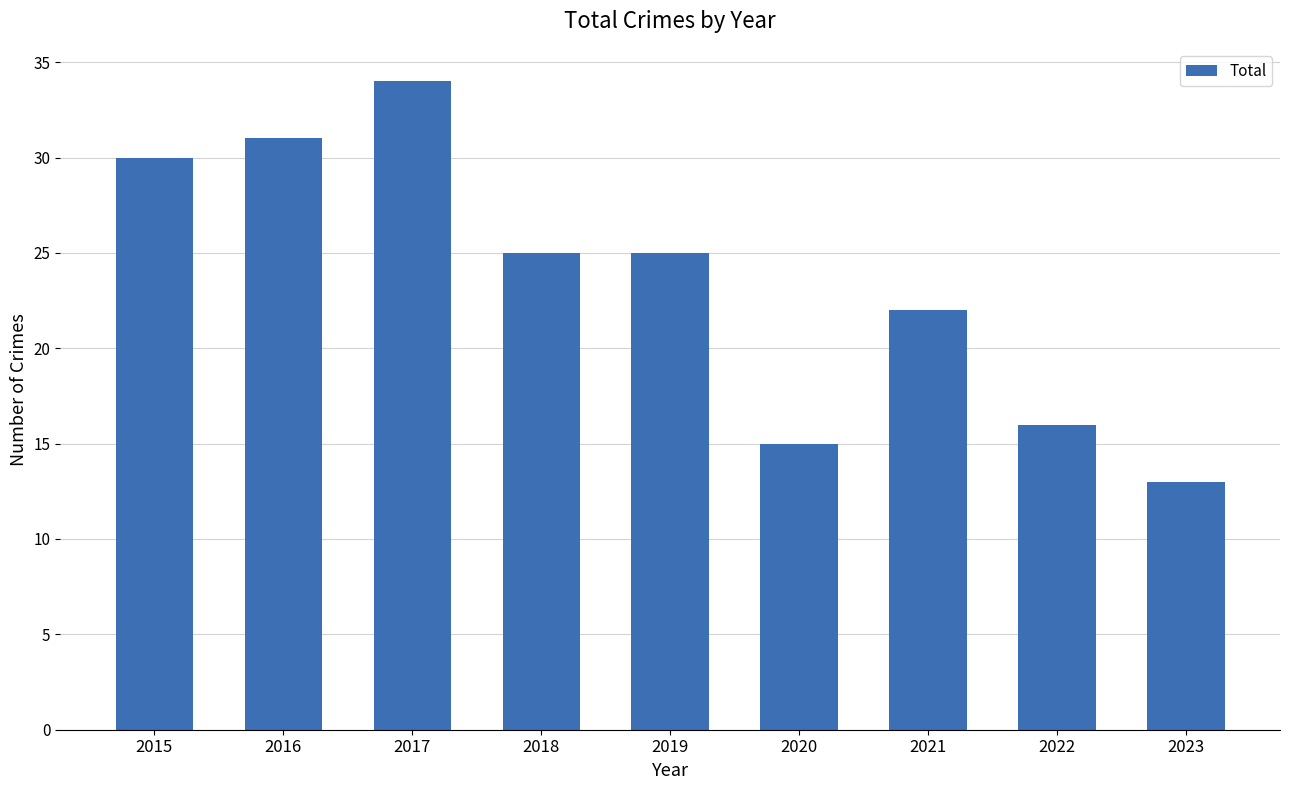

What is the sum of the values at 2021 and 2023?

35